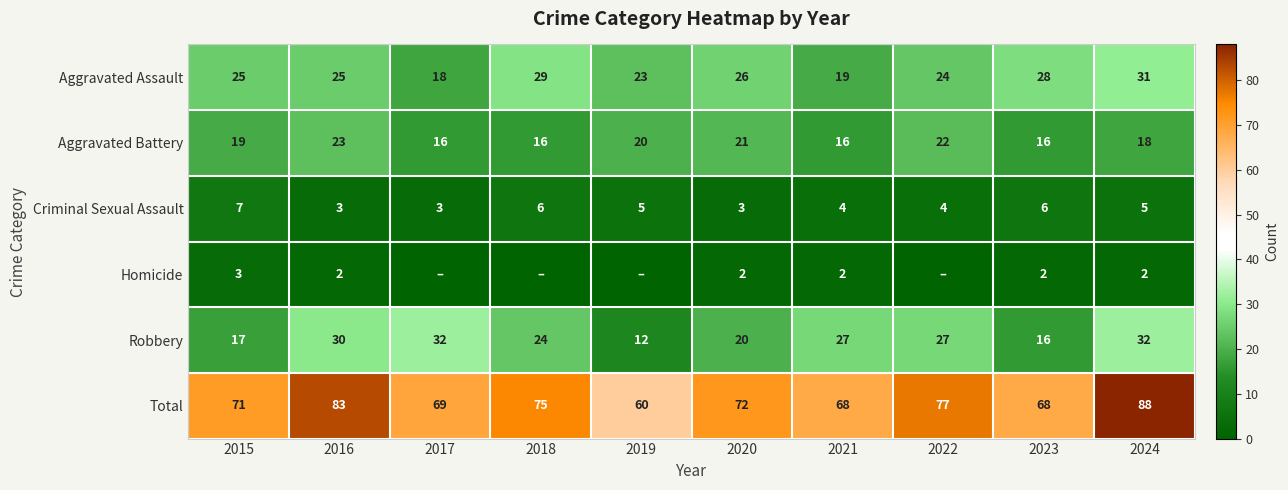

What is the sum of the Criminal Sexual Assault values at 2015 and 2021?

11